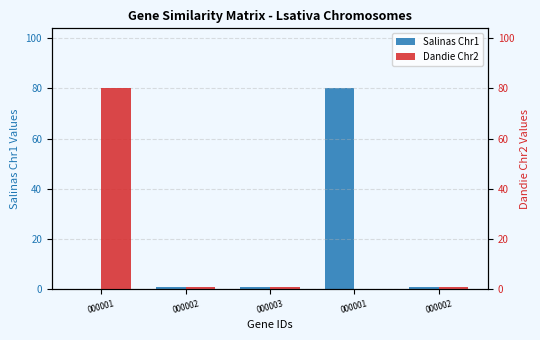

What is the sum of the Lsativa_Salinas_Chr1_000001 values at 000001 and 000002?

81